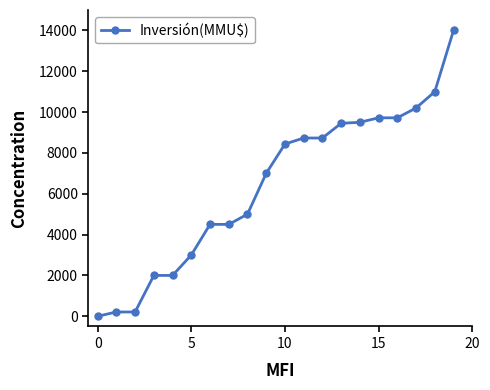

Does the chart have visible grid lines?

No